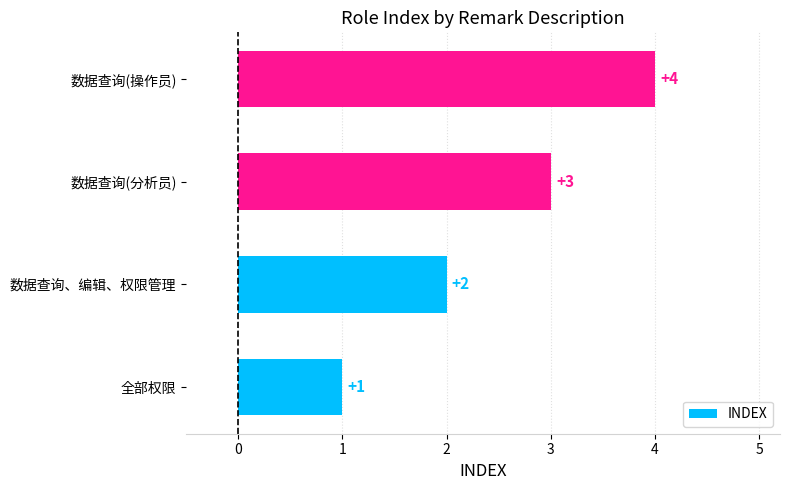

What is the sum of the values at 全部权限 and 数据查询(操作员)?

5